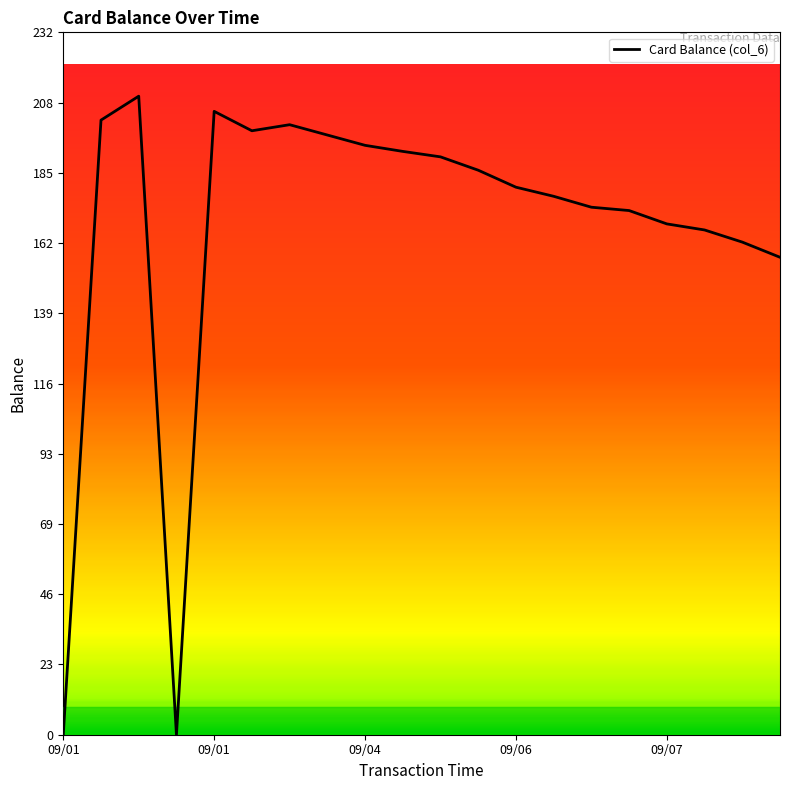

How many distinct data groups are displayed?

1